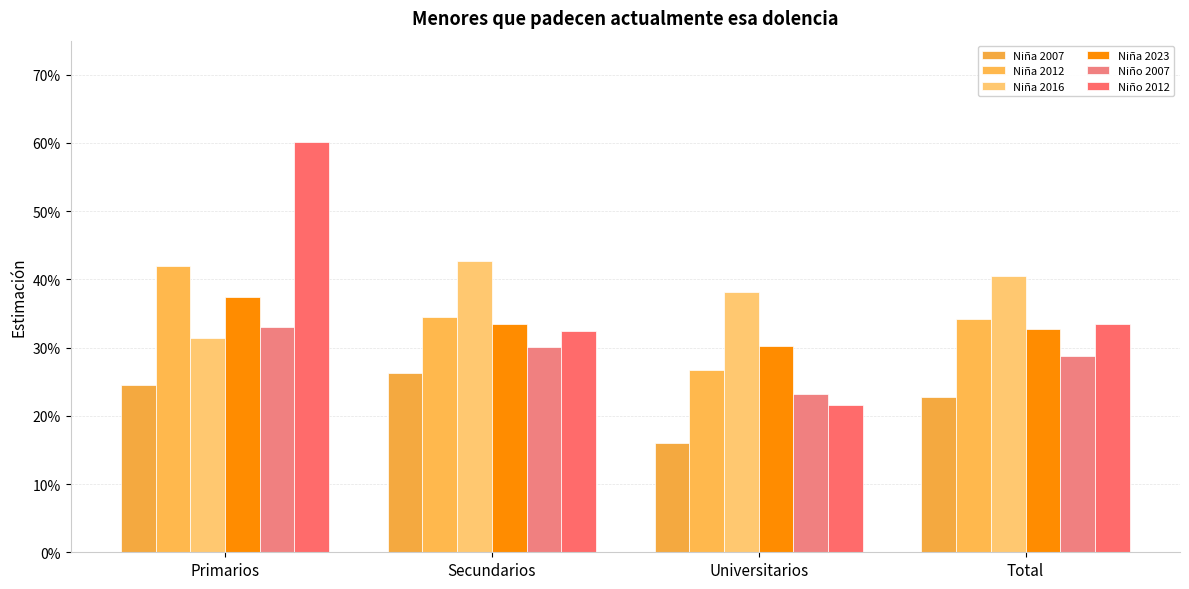

How many categories are shown in the chart?

4